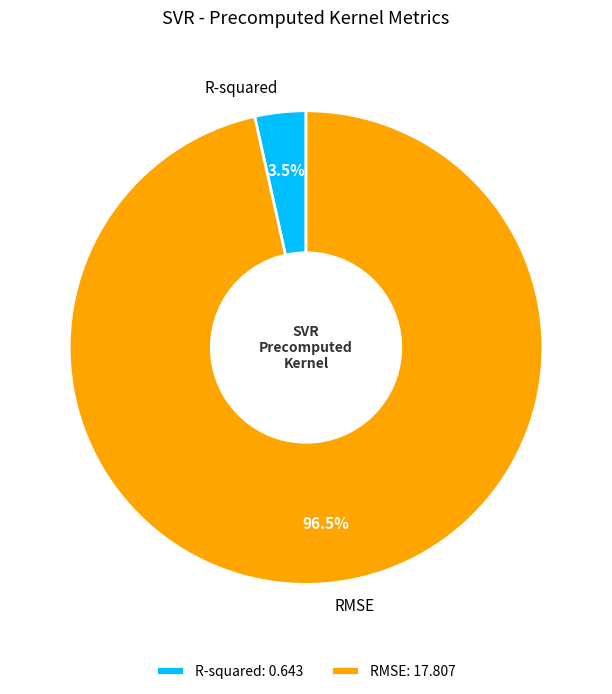

Is there any slice that represents more than half of the pie?

Yes